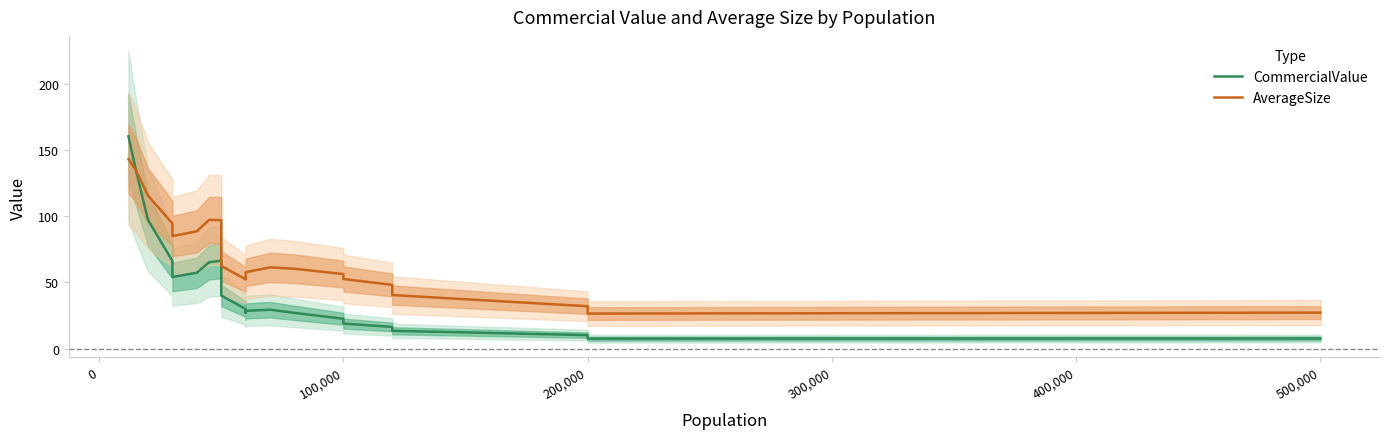

At how many categories does at least one series exceed 133?

2